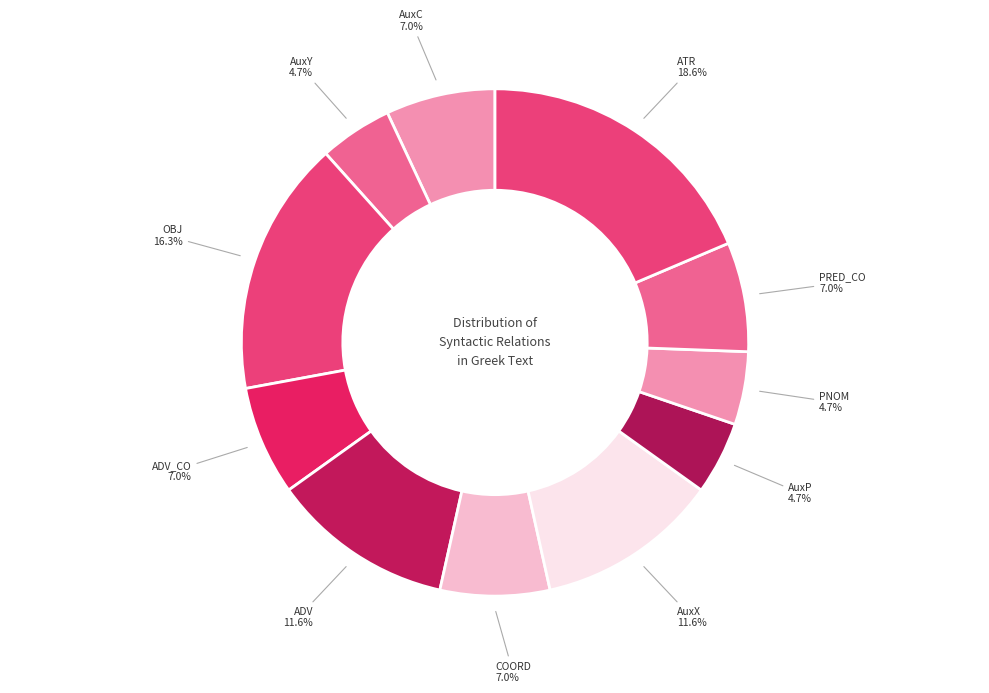

How many segments does this pie chart have?

11